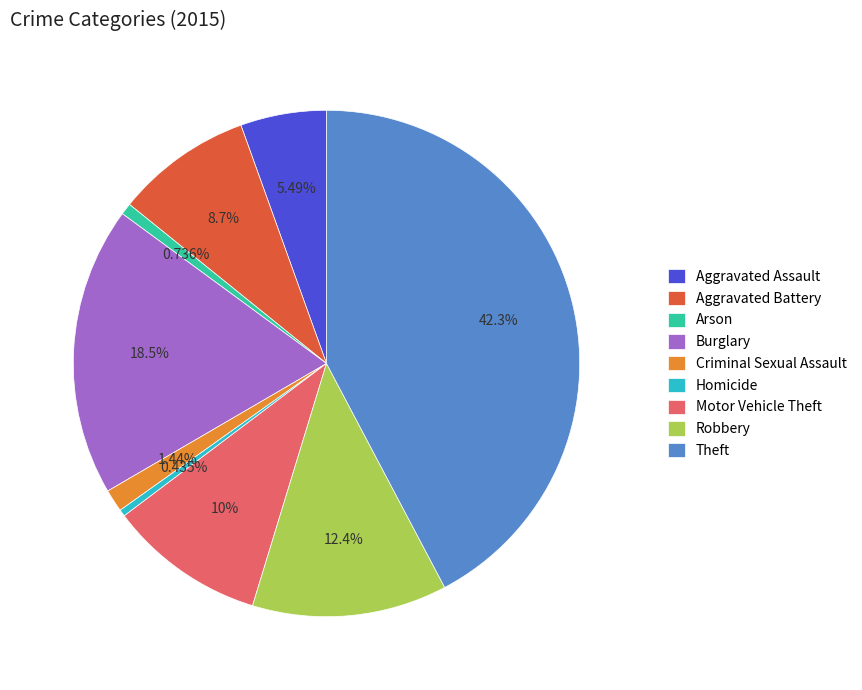

Which category has the biggest portion of the pie?

Theft